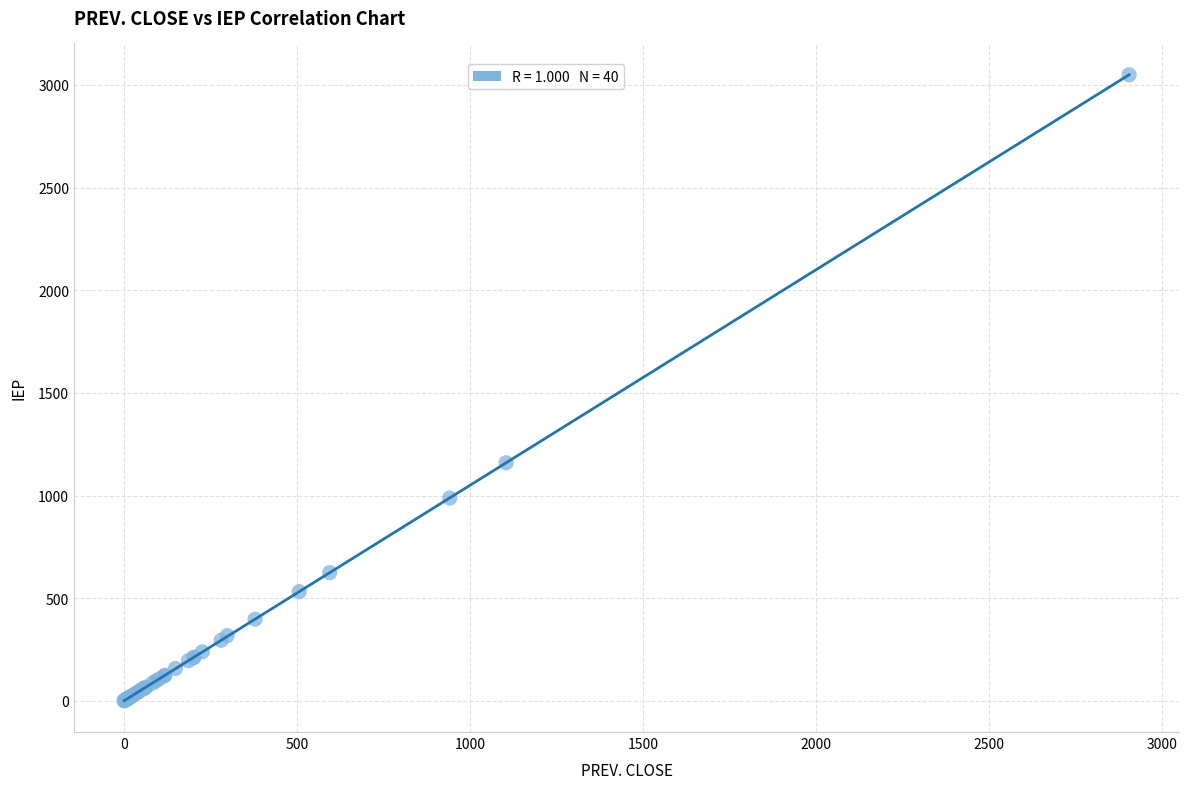

What Y value in the scatter plot is closest to 1525?

1160.1